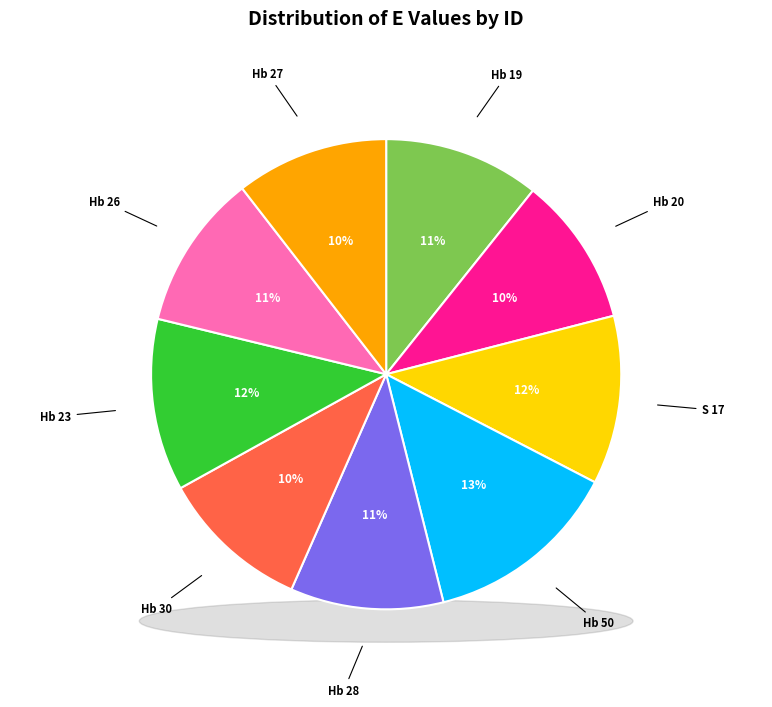

The Hb 20 slice represents 19% of the pie. True or false?

False